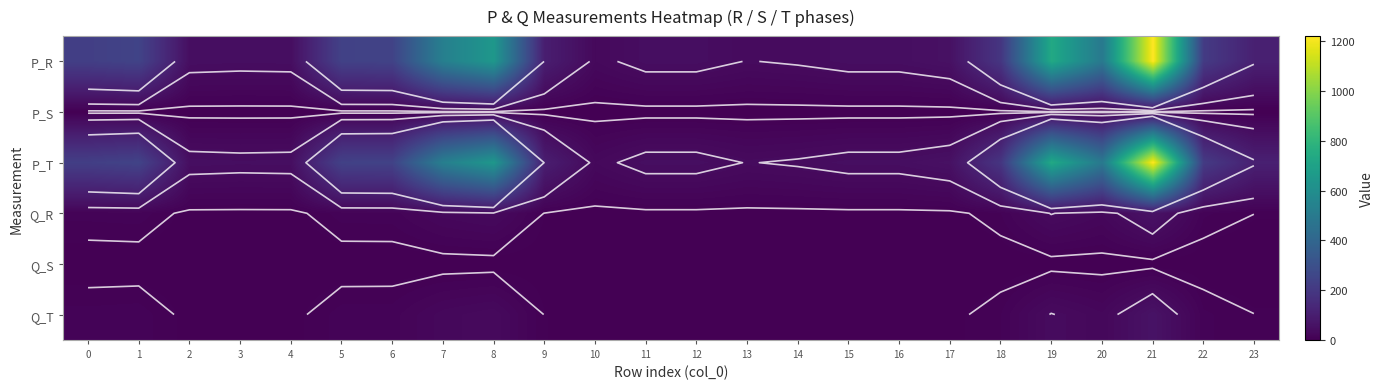

Count the number of categories in the chart.

24